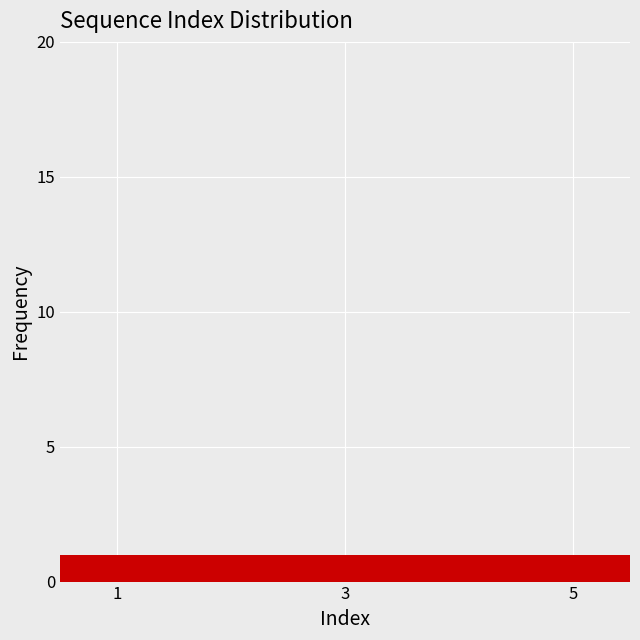

Reading left to right, transcribe this chart: for each bar, give the range it covers on the x-axis and its height. Neither the bar edges nor the heights are printed on the chart, so give them approximately, as read against the axes.

0.5 to 1.5: 1
1.5 to 2.5: 1
2.5 to 3.5: 1
3.5 to 4.5: 1
4.5 to 5.5: 1